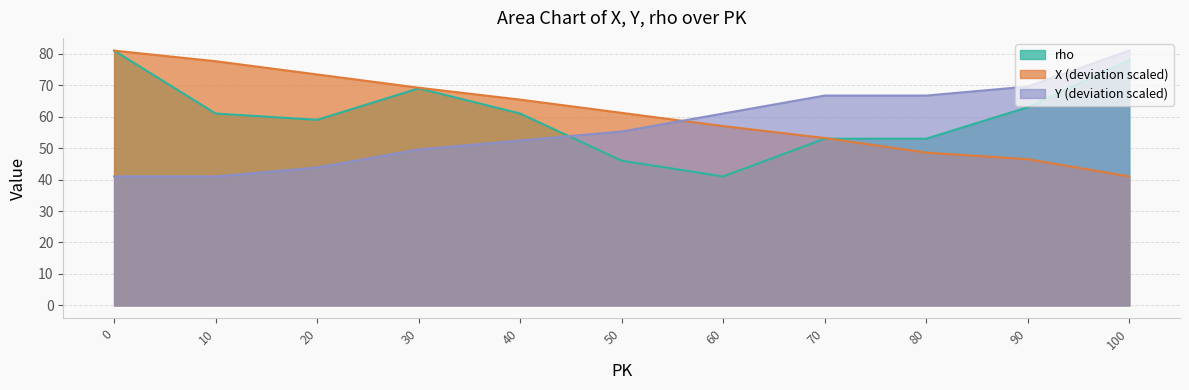

How many lines are shown in the chart?

3